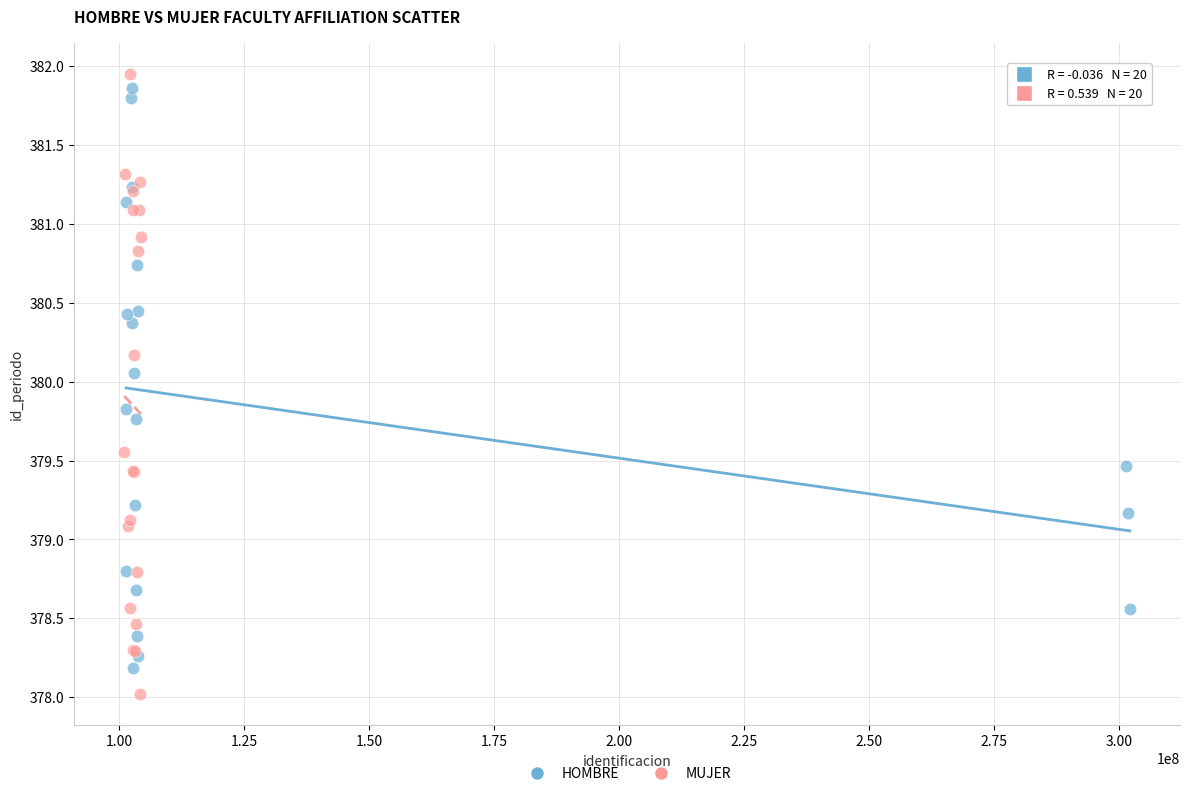

Which series has the largest Y range (max minus min)?

MUJER